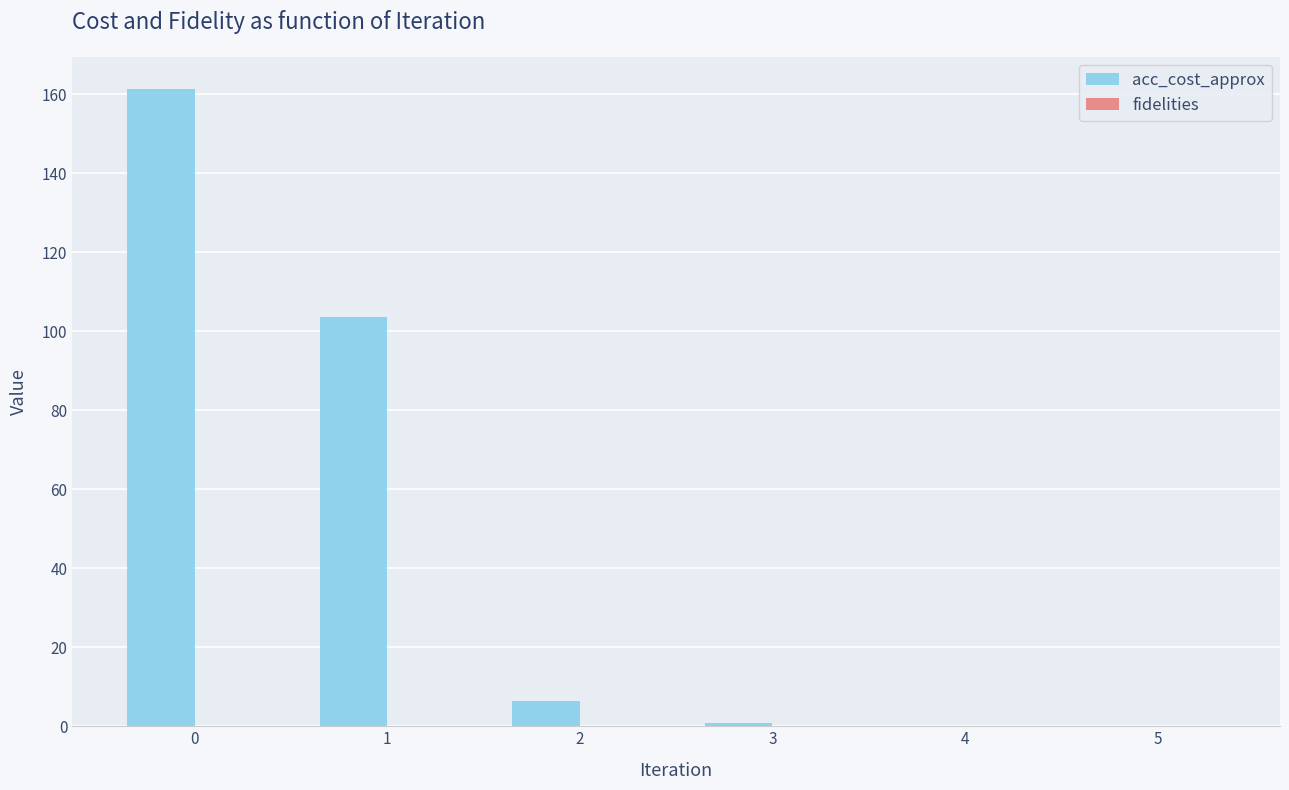

What is the maximum value shown in the chart?

161.5